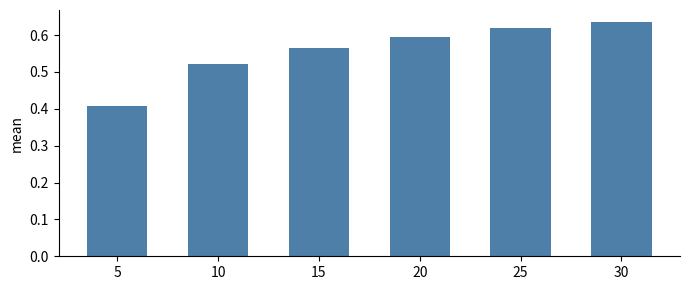

At which category does the chart reach its peak across all series?

30